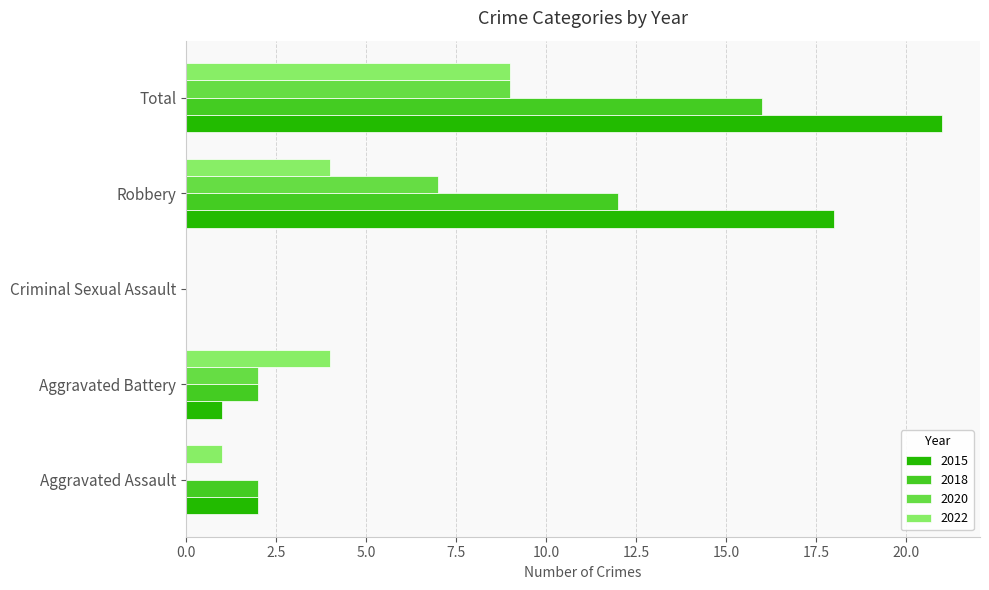

What is the difference between the 2018 values at Criminal Sexual Assault and Robbery?

12